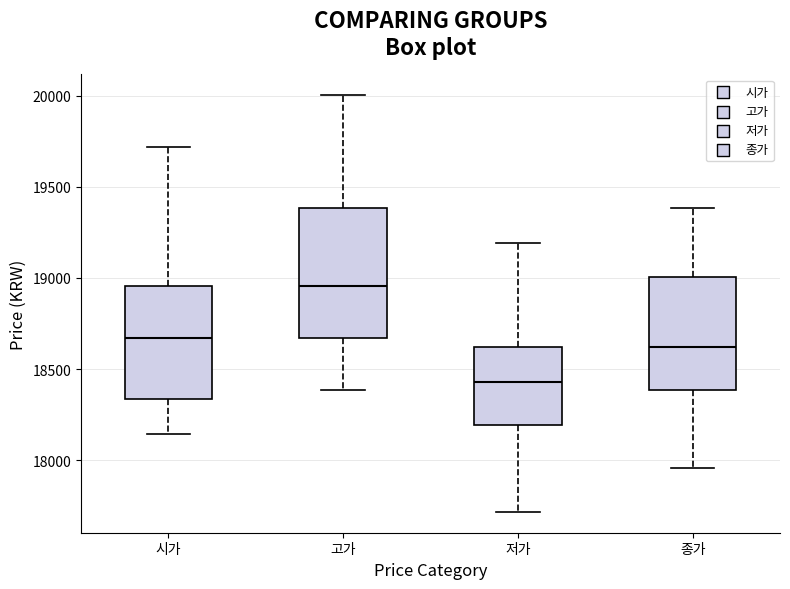

Reading left to right, transcribe this box plot: for each box, give where its median line is, the range the box spans, and where its two whiskers end, as read against the y-axis. The values are not printed on the chart, so give them approximately, as read against the axis.

시가: median 18650, box 18350 to 18950, whiskers 18150 to 19700
고가: median 18950, box 18650 to 19400, whiskers 18400 to 20000
저가: median 18450, box 18200 to 18600, whiskers 17700 to 19200
종가: median 18600, box 18400 to 19000, whiskers 17950 to 19400